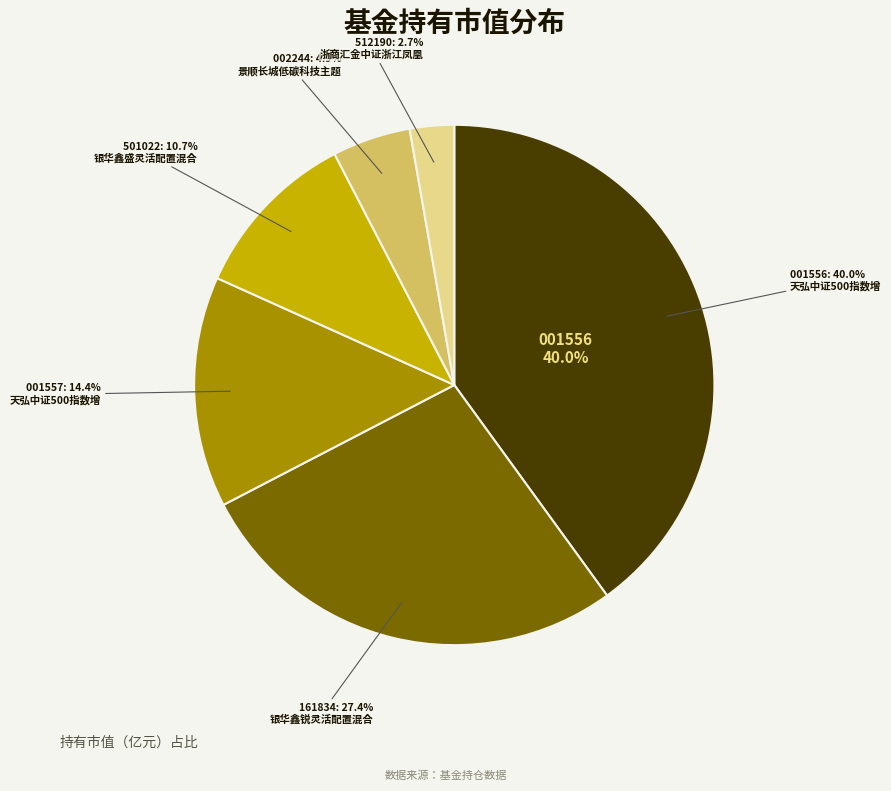

How much of the chart is everything except 景顺长城低碳科技主题灵活配置混合?

95.1%